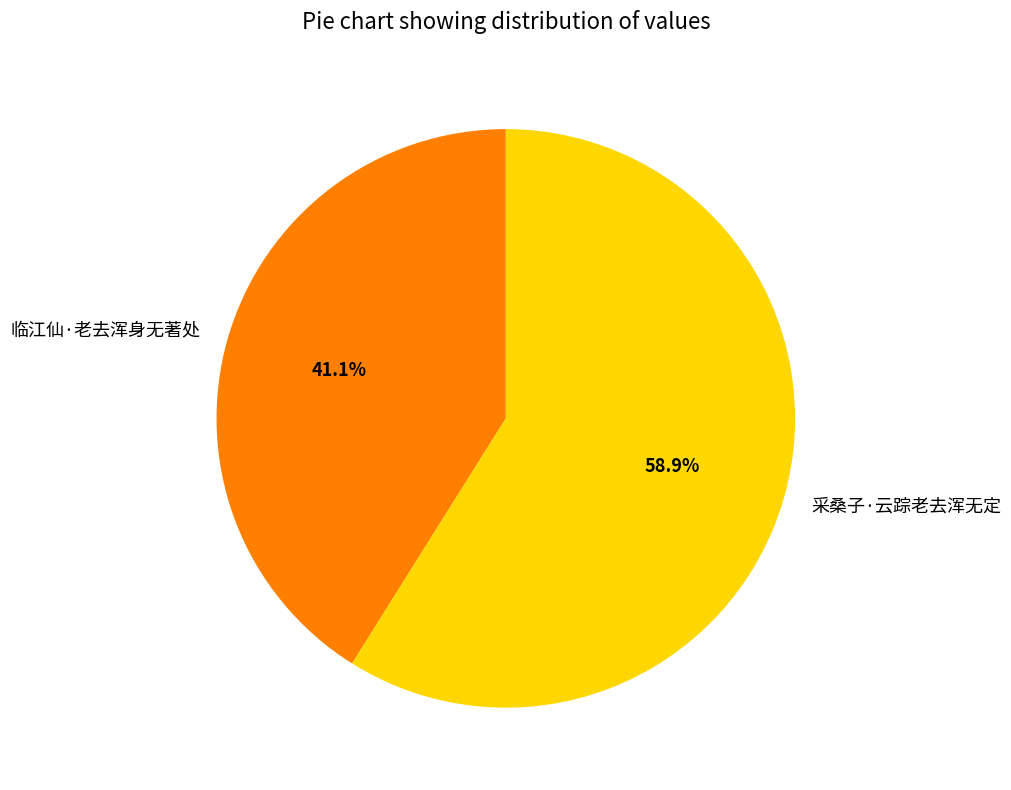

To the nearest percent, what is the difference between the 采桑子·云踪老去浑无定 and 临江仙·老去浑身无著处 slice percentages?

18%